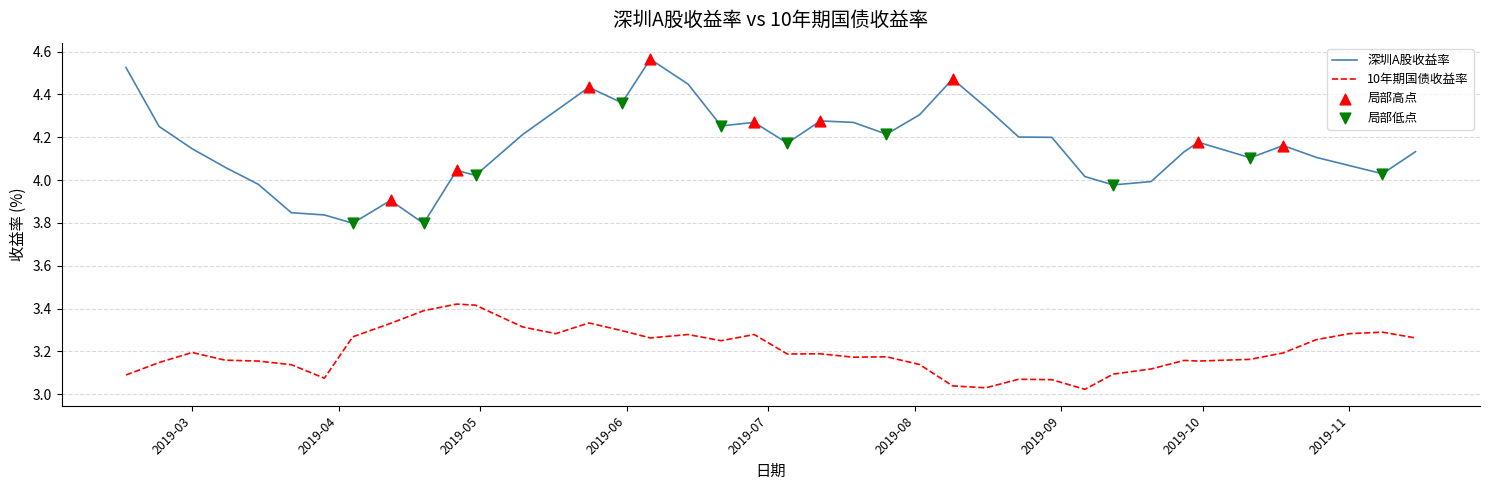

Which series has the largest total across all categories?

深圳A股收益率